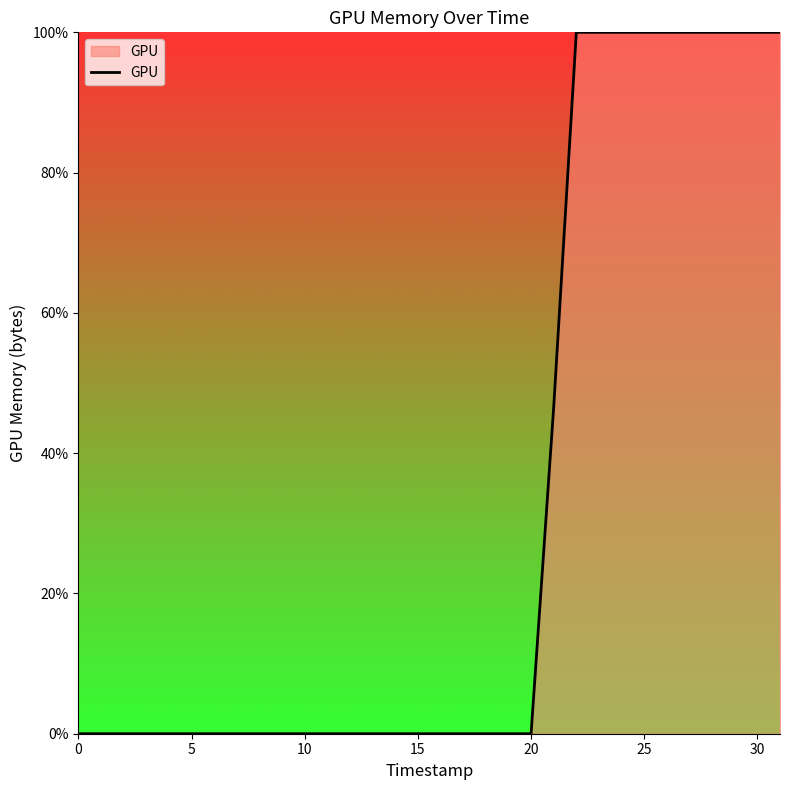

Reading left to right, list all the values displayed in this chart.

0.0	0.0	0.0	0.0	0.0	0.0	0.0	0.0	0.0	0.0	0.0	0.0	0.0	0.0	0.0	0.0	0.0	0.0	0.0	46.6	100.0	100.0	100.0	100.0	100.0	100.0	100.0	100.0	100.0